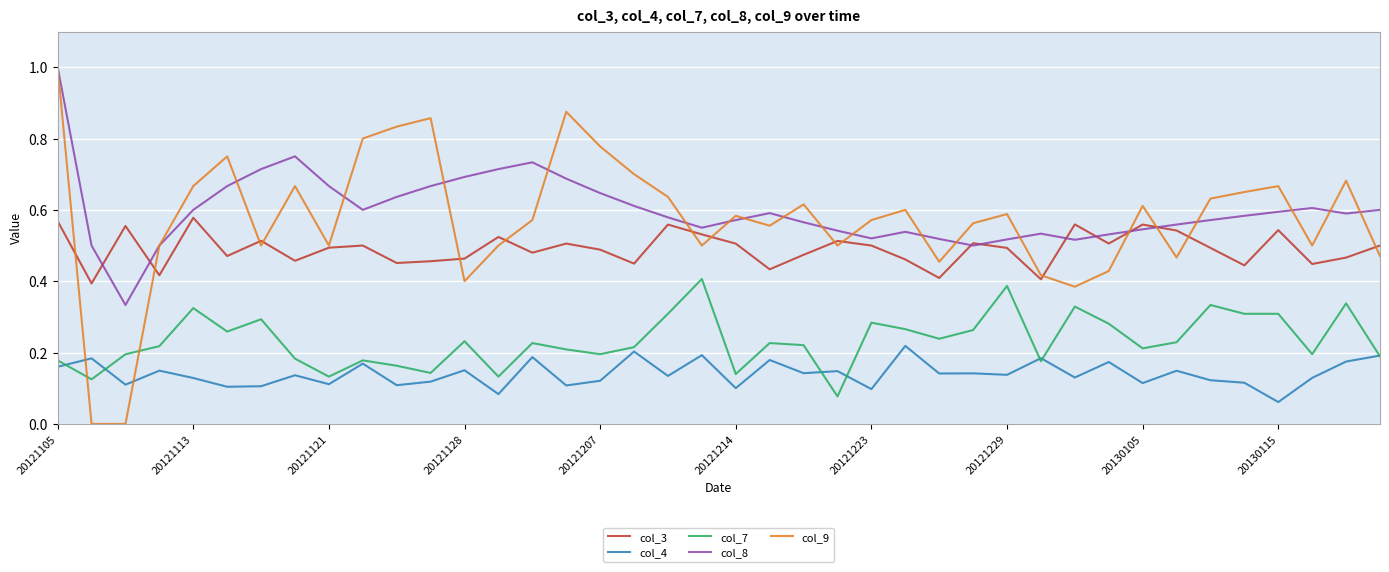

What is the maximum value shown in the chart?

1.0